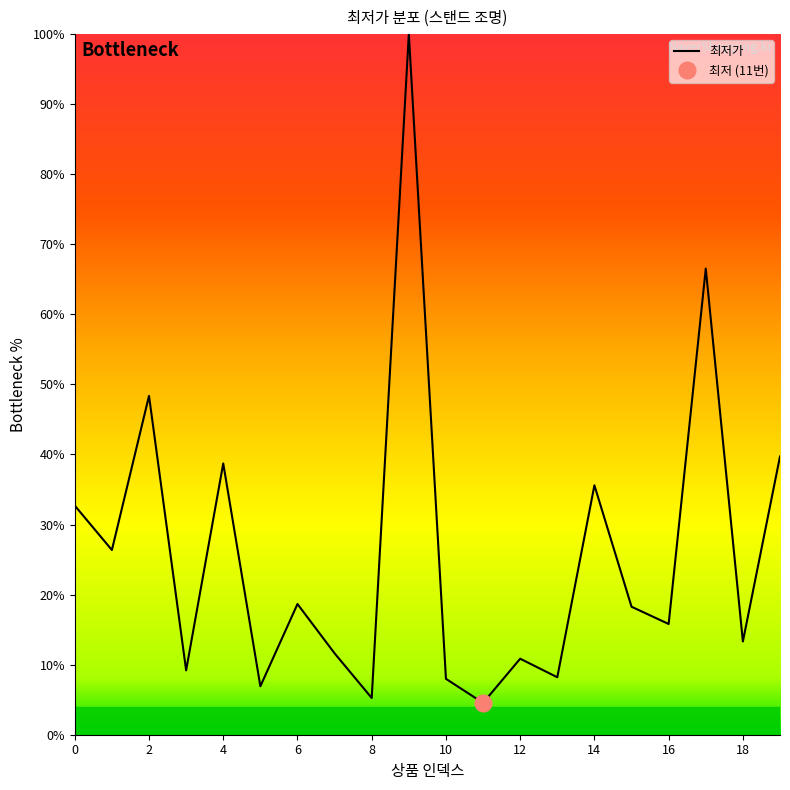

Between 6 and 17, which is larger?

17